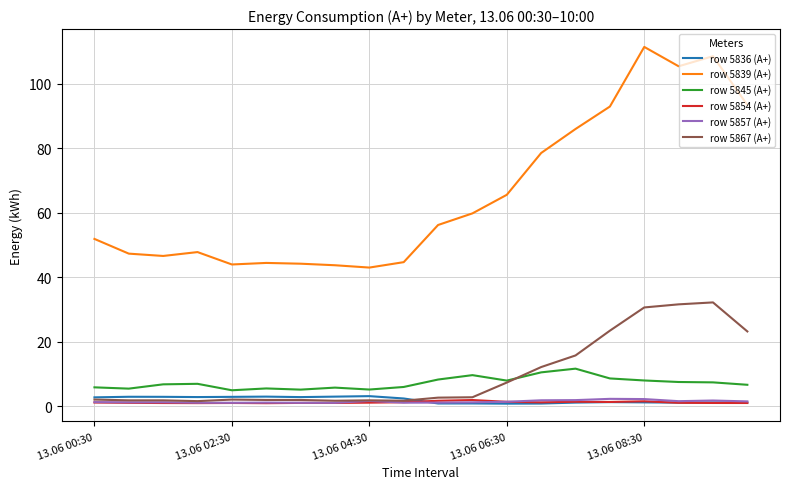

True or false: row 5854 (А+) and row 5845 (А+) intersect in this chart.

False